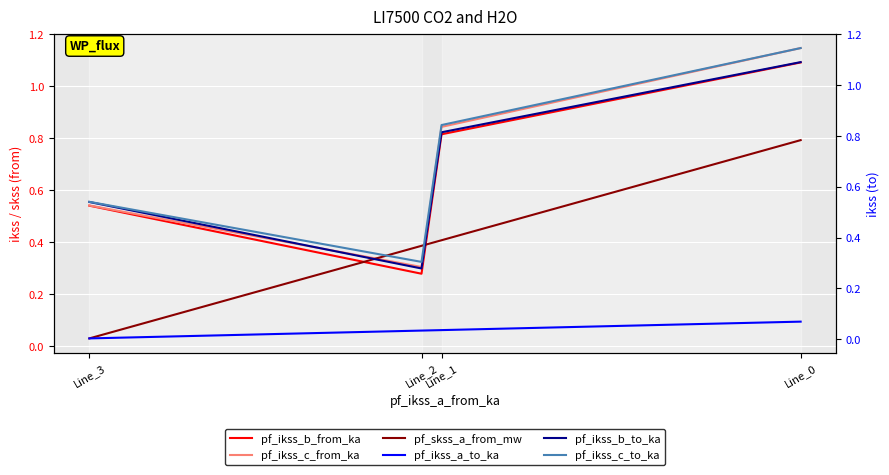

True or false: pf_ikss_b_from_ka has a value of 0.5 at Line_3.

True